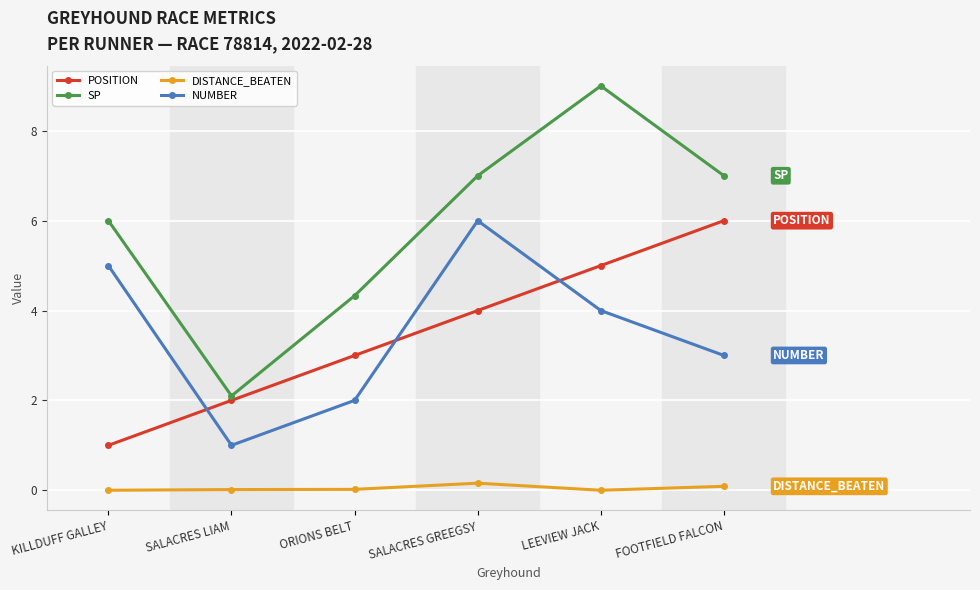

What is the maximum value shown in the chart?

9.0